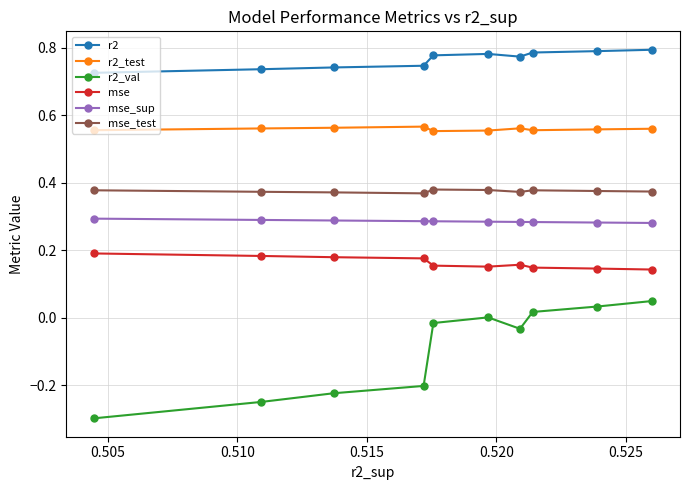

Which series has the largest range (max minus min)?

r2_val